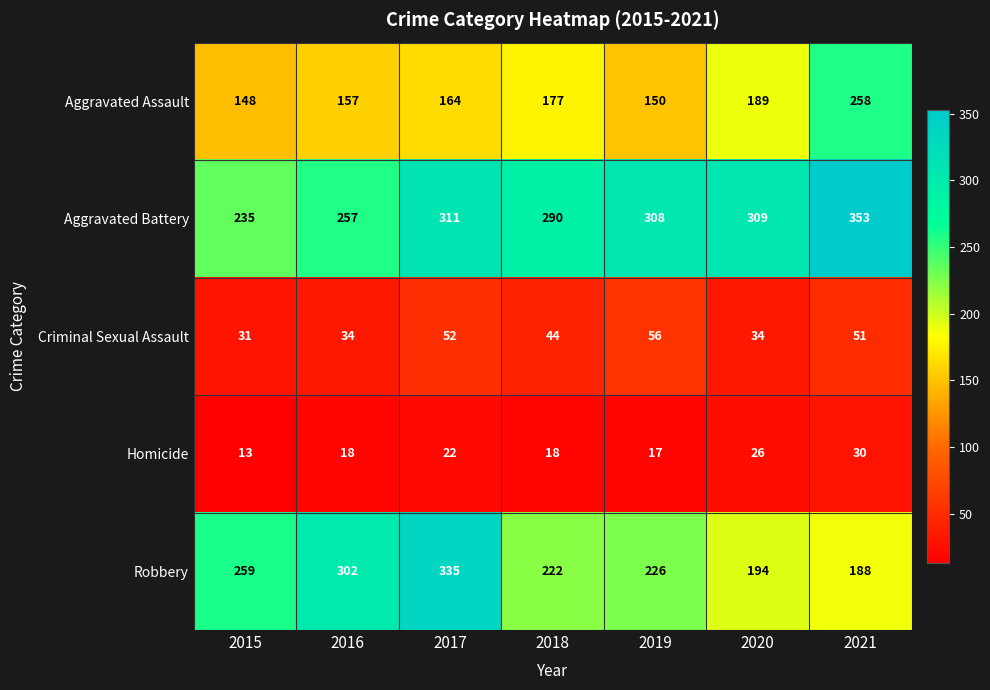

Rank the series by their maximum value, from lowest to highest.

Homicide, Criminal Sexual Assault, Aggravated Assault, Robbery, Aggravated Battery